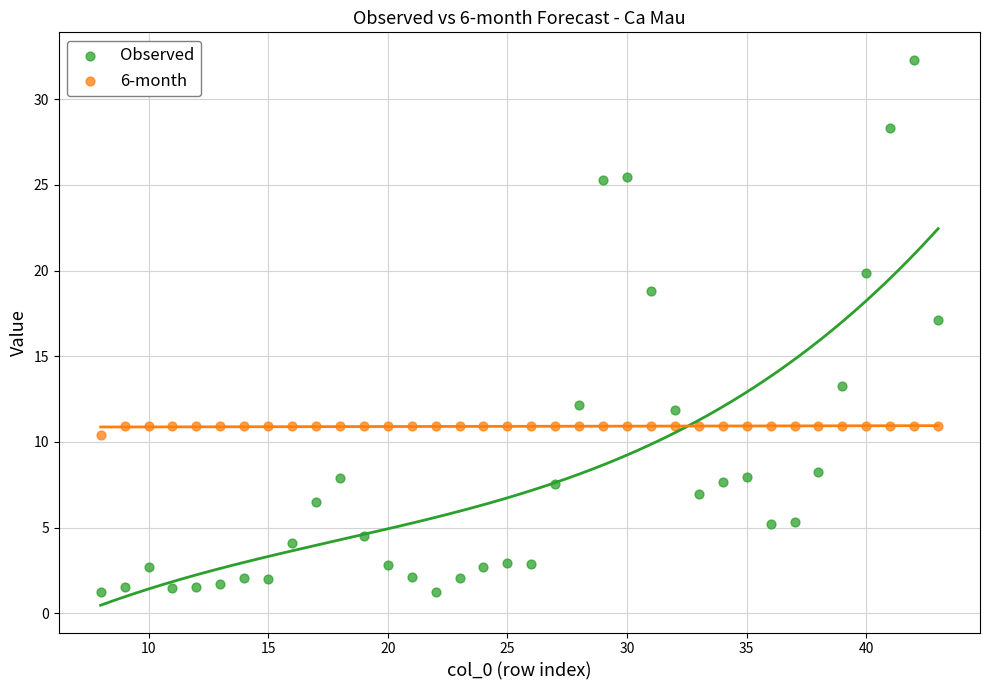

In the Observed series, what Y value is closest to 16?

17.1